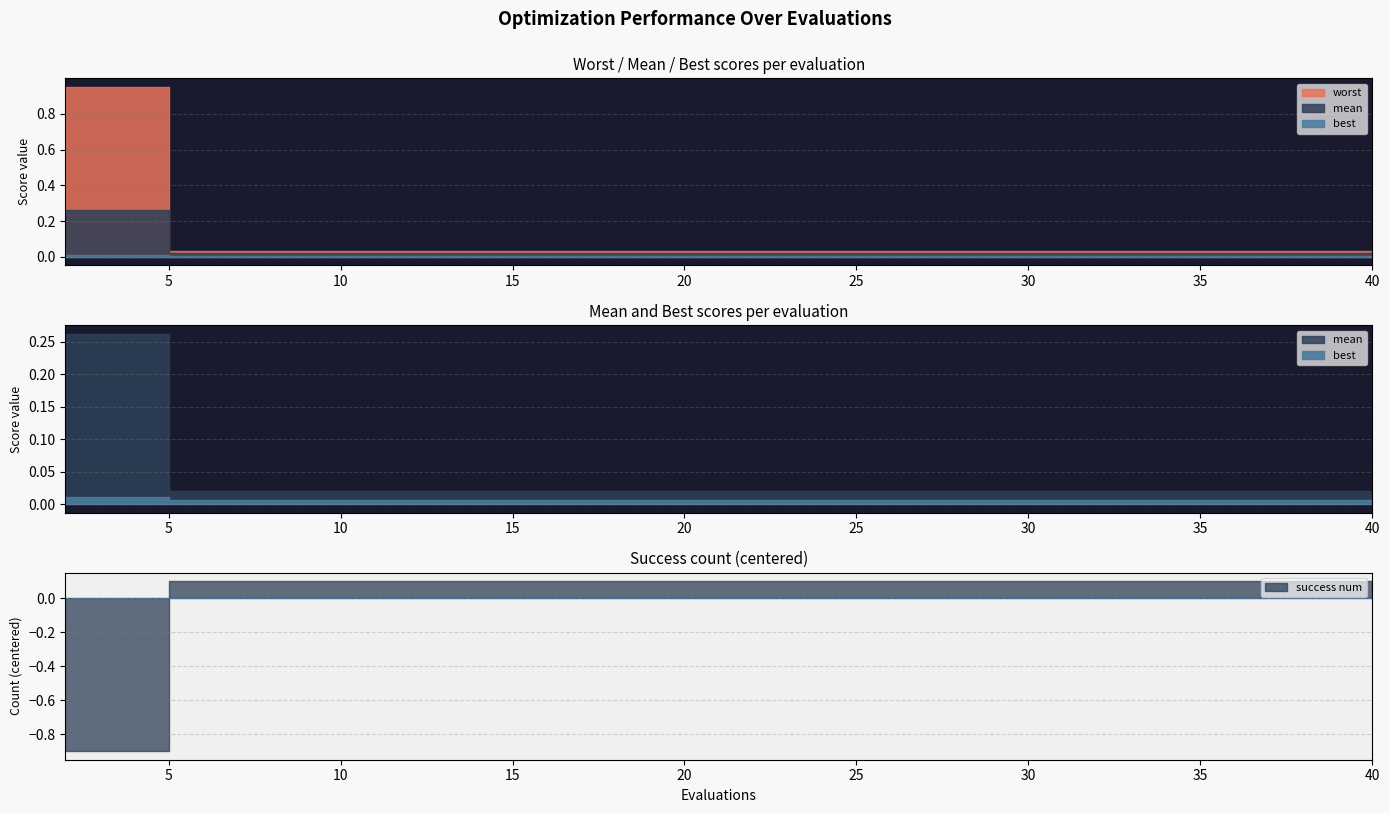

List the labels in order of success num value, smallest first.

2, 4, 6, 8, 10, 12, 14, 16, 18, 20, 22, 24, 26, 28, 30, 32, 34, 36, 38, 40